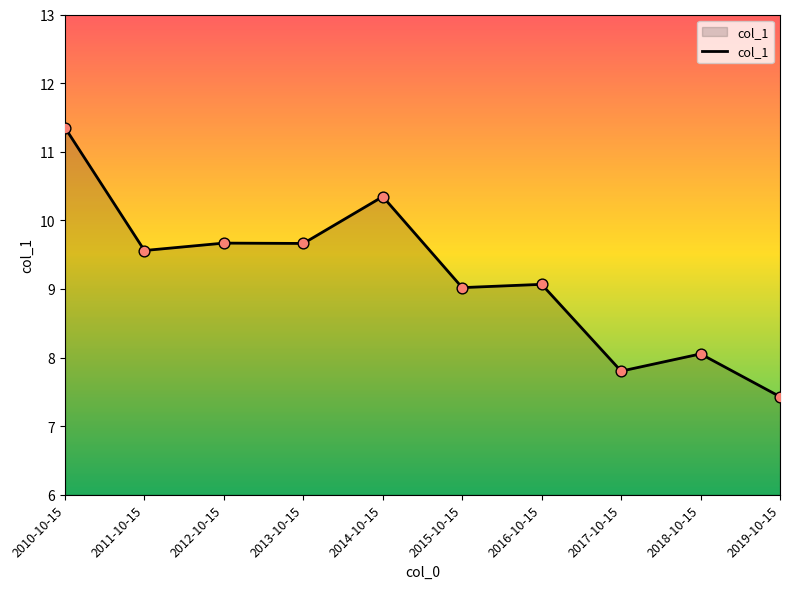

What is the ratio of the value at 2011-10-15 to the value at 2014-10-15?

0.9